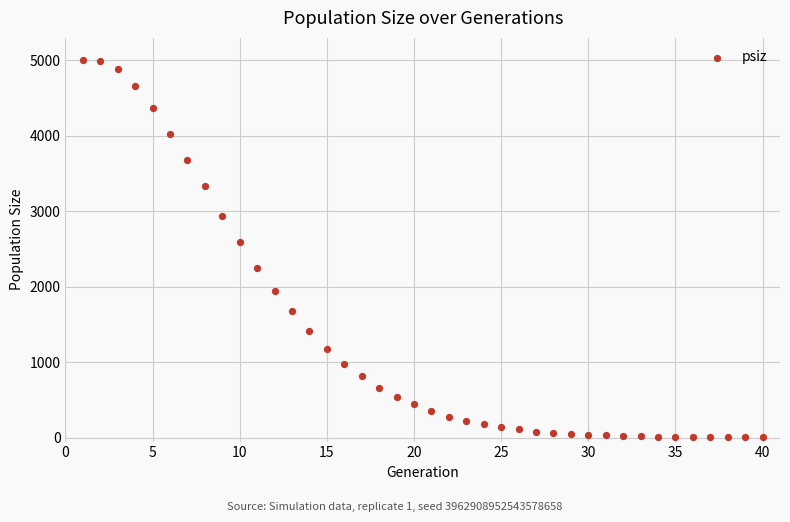

What Y value in the scatter plot is closest to 2502?

2594